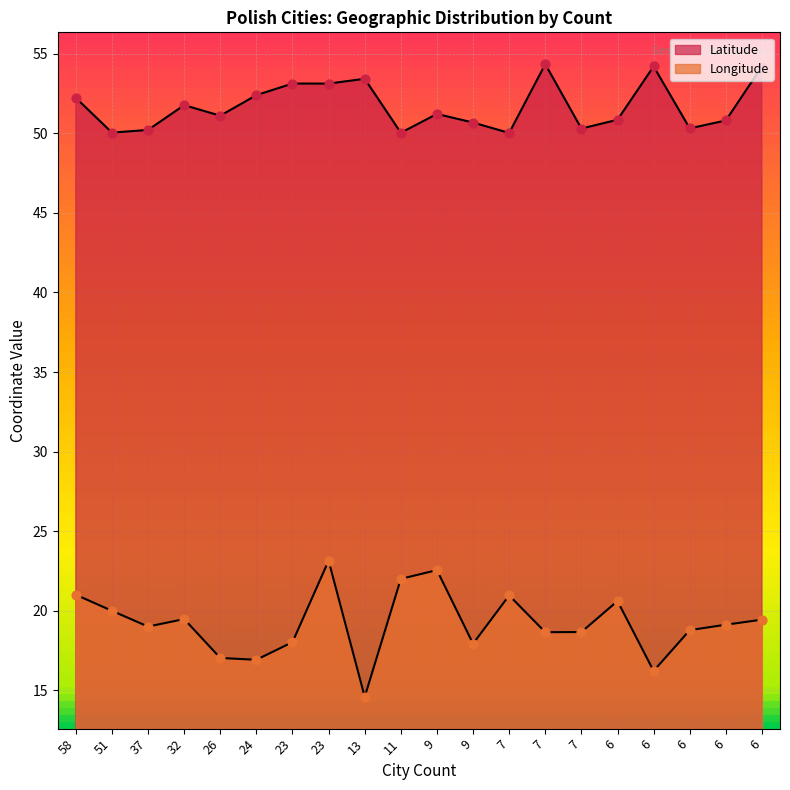

What are all the series names shown in the legend?

Latitude, Longitude